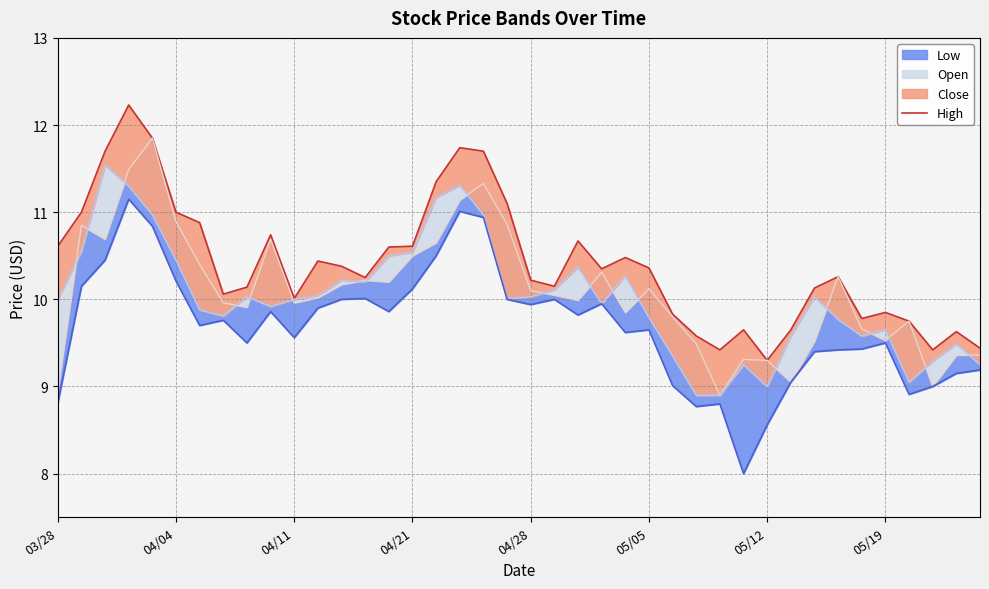

What is the label of the 4th point from the left?

04/21